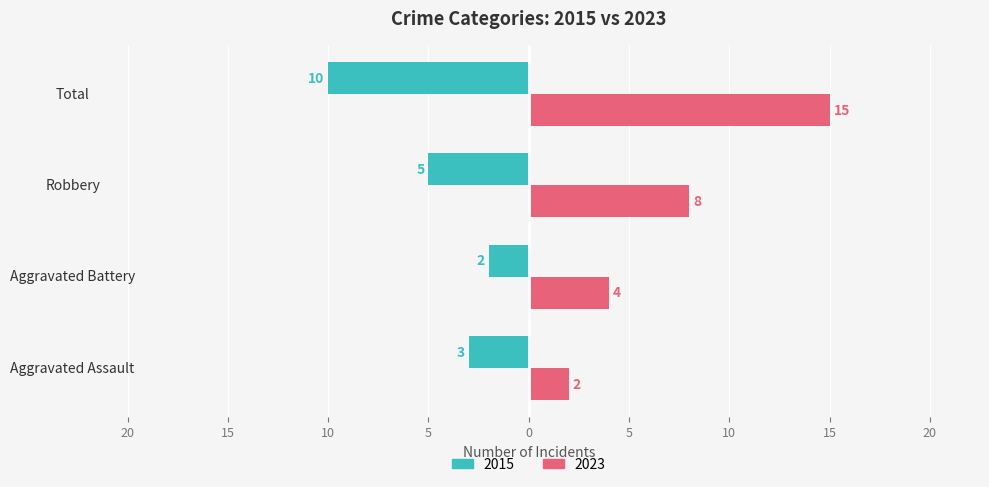

At which category is the sum across all series the highest?

Total